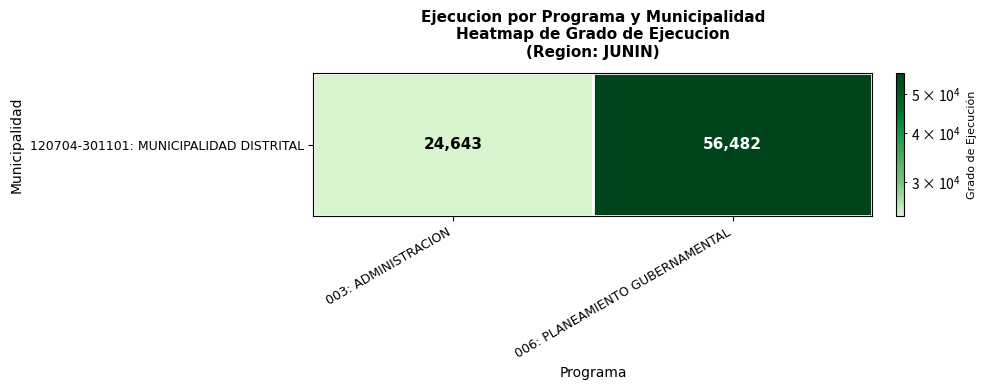

Reading left to right, what are all the values shown in this chart?

003: ADMINISTRACION=24643	006: PLANEAMIENTO GUBERNAMENTAL=56482